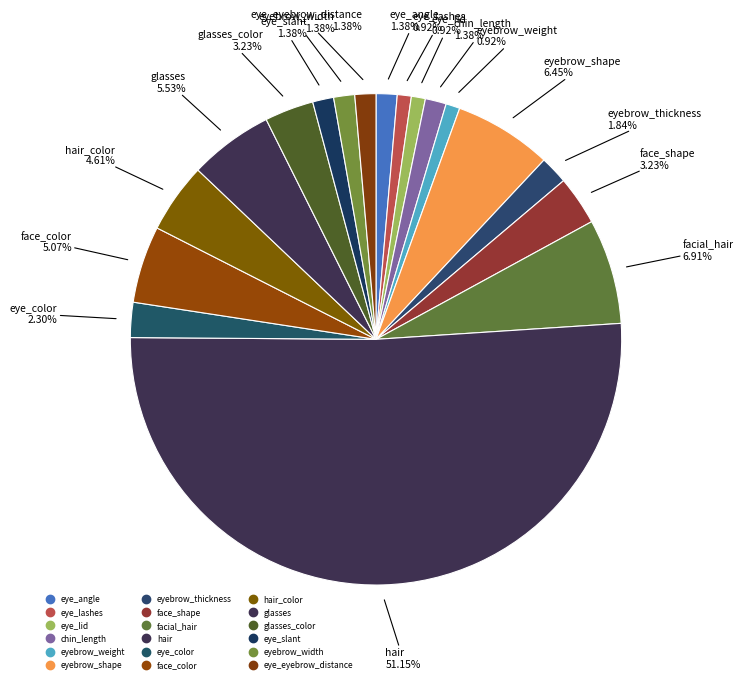

To the nearest percent, what is the difference between the largest and smallest slice percentages?

50%